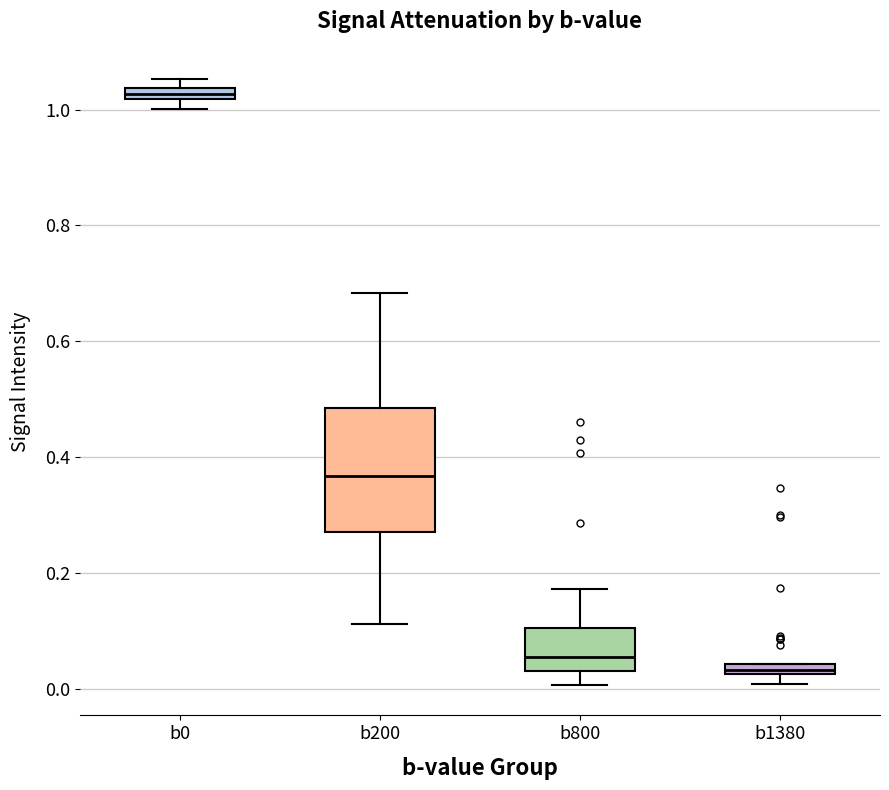

Where is the upper edge of the box for b0 on the y-axis? The values are not printed on the chart, so give them approximately, as read against the axis.

1.04